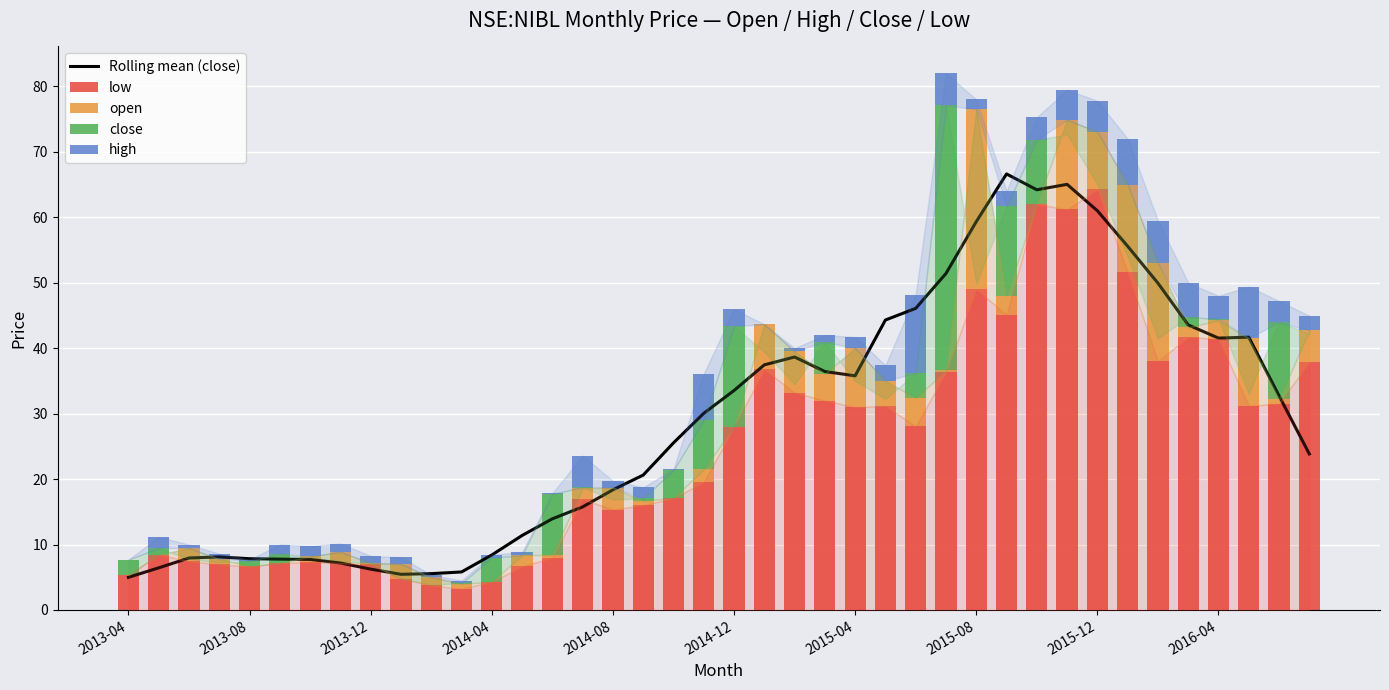

Is it true that Rolling mean (close) equals 36.4 at 23?

True